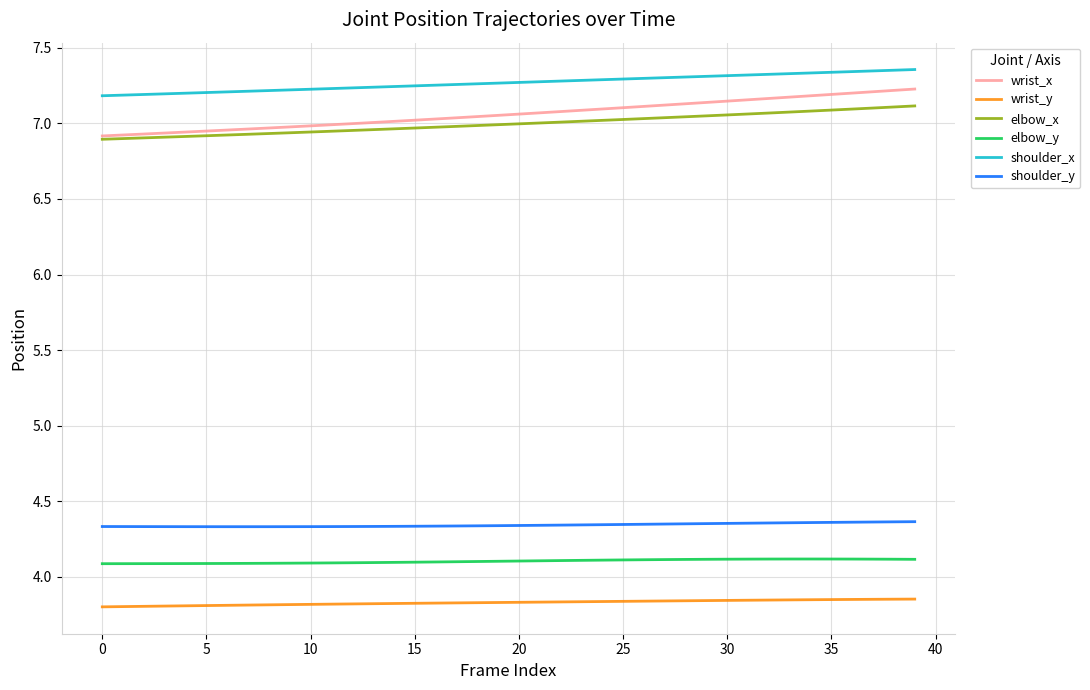

Which series has the widest spread of values?

wrist_x